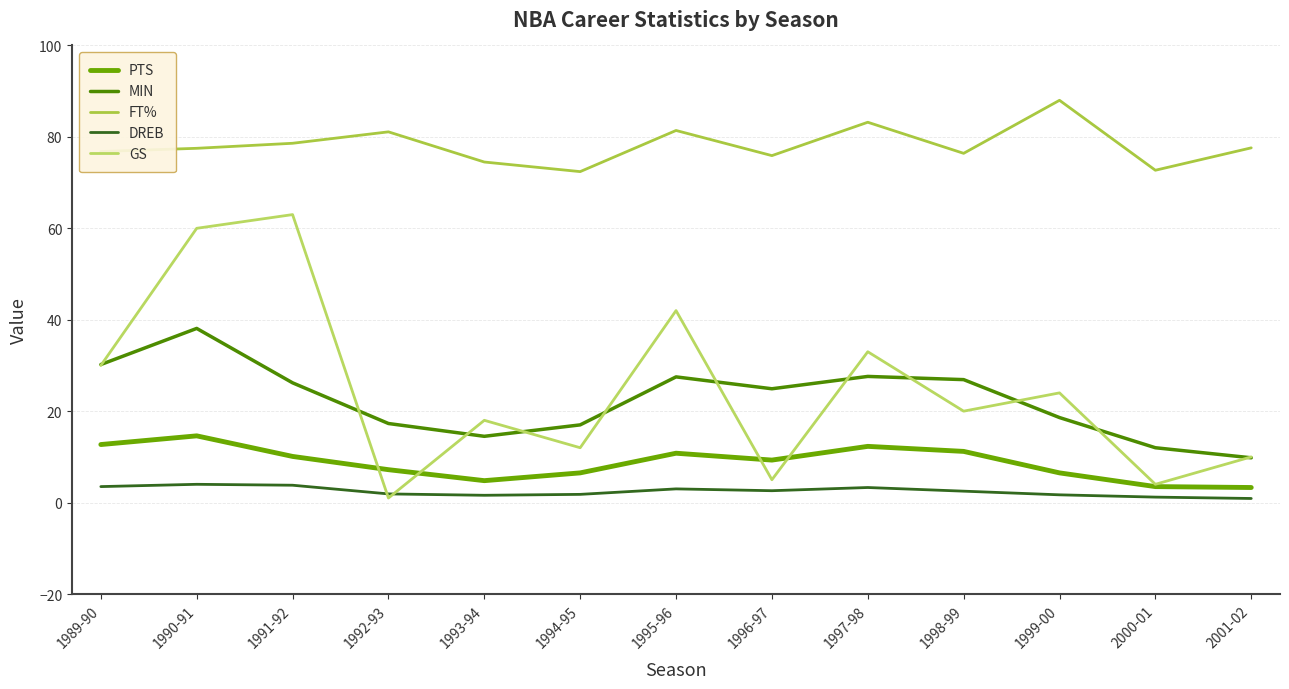

Where is the first local maximum for GS?

1991-92